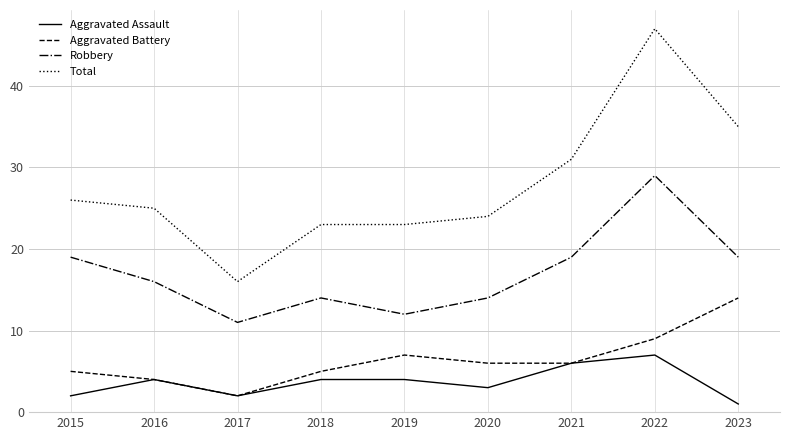

At how many categories does at least one series exceed 28?

3